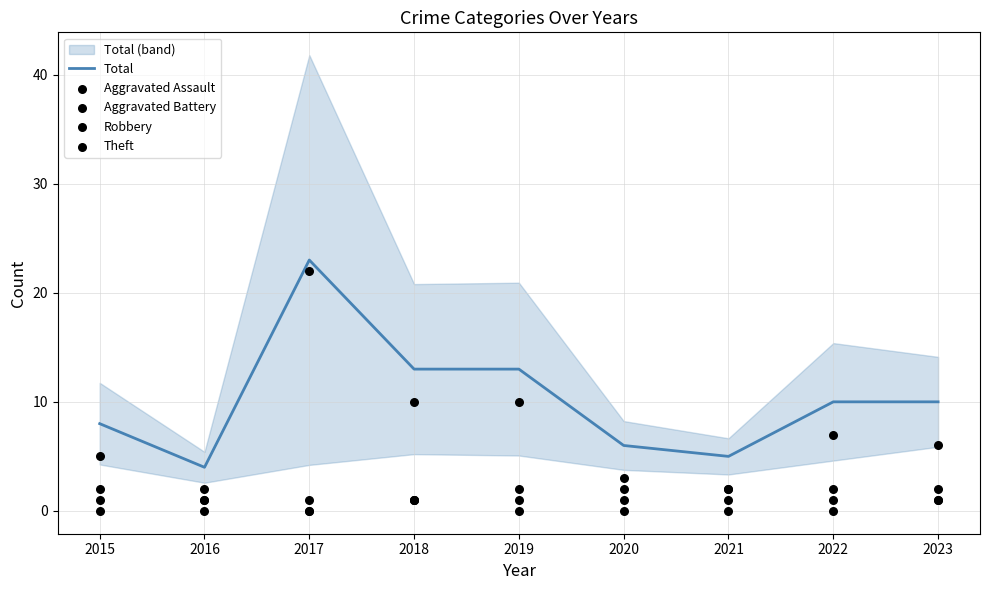

Which series reaches the minimum Y coordinate?

Aggravated Assault